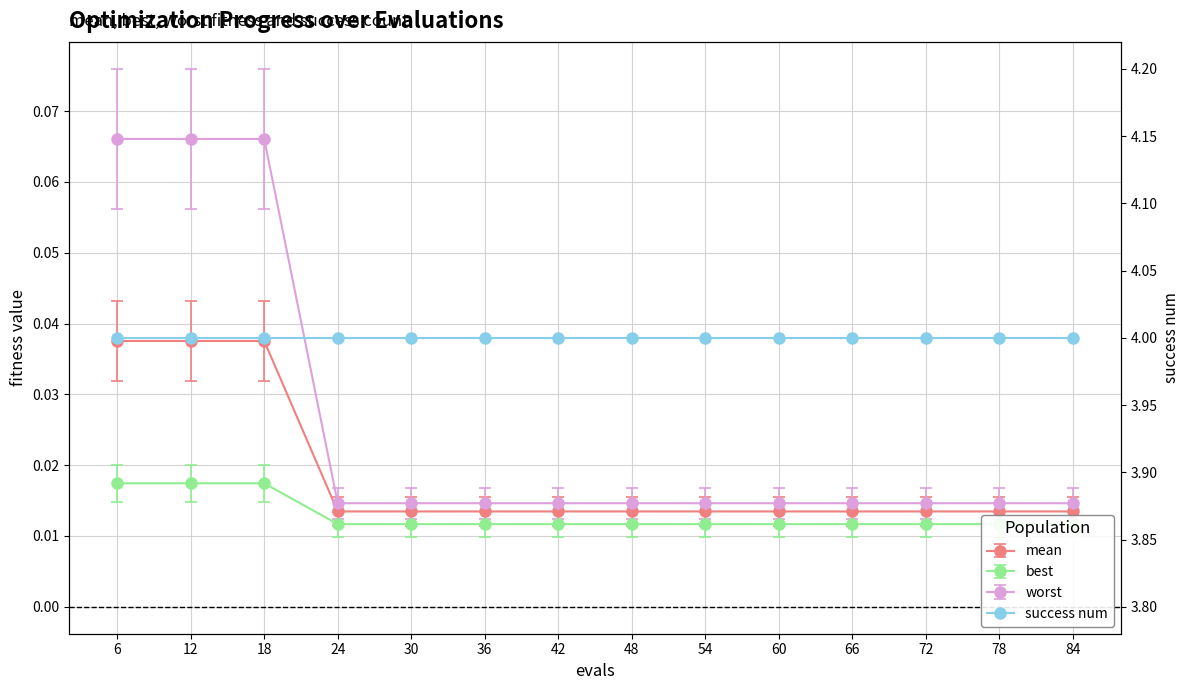

The value of mean at 84 is 0.0. True or false?

True